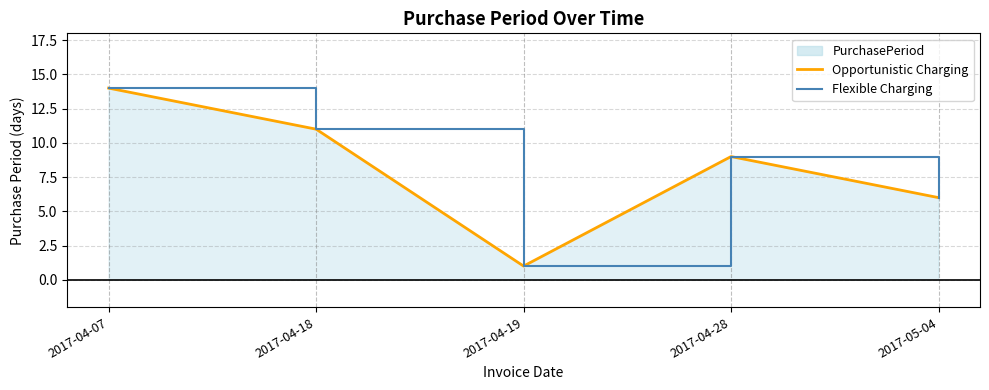

Which series has the largest total across all categories?

Opportunistic Charging